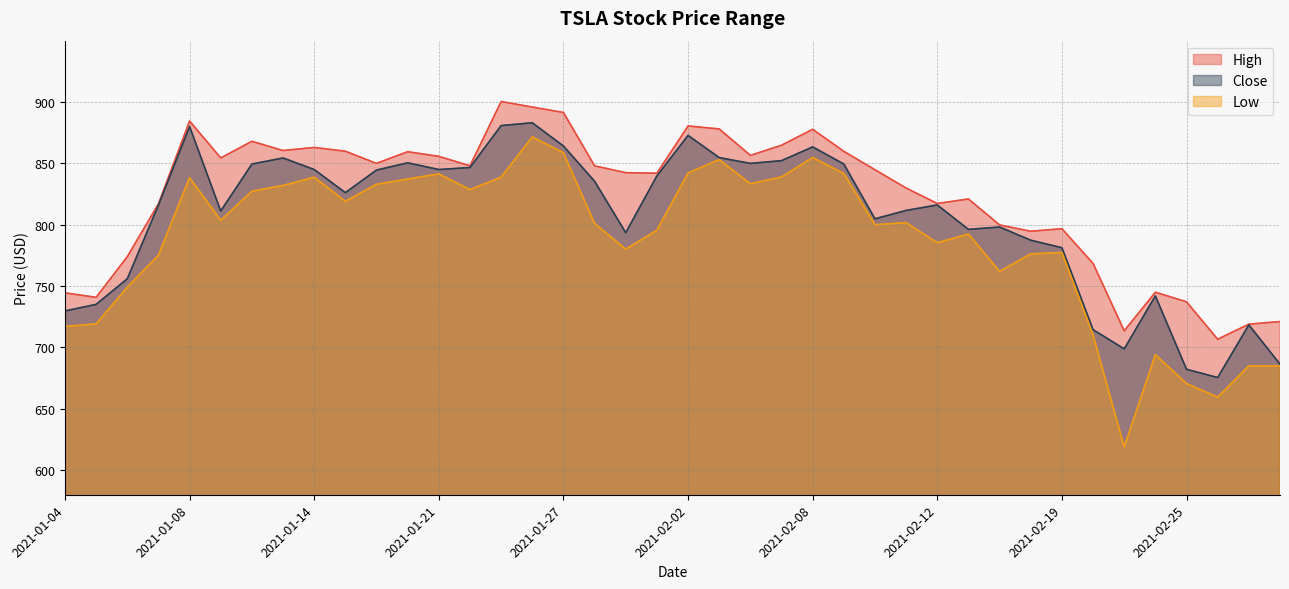

Which series has the largest total across all categories?

High